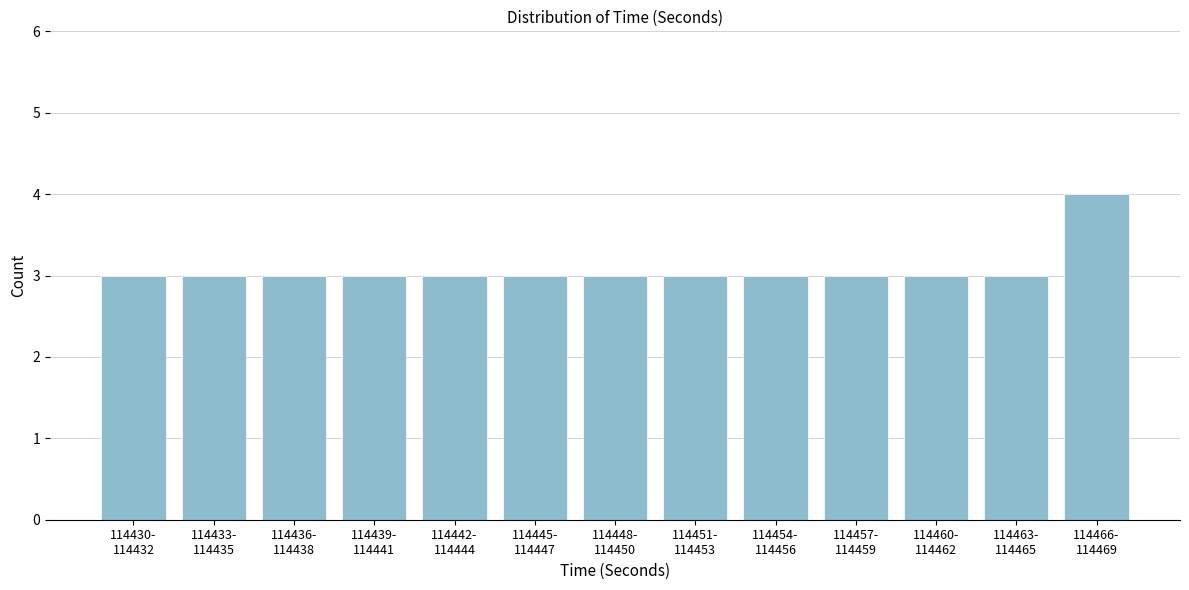

Reading left to right, list all the values displayed in this chart.

3	3	3	3	3	3	3	3	3	3	3	3	4